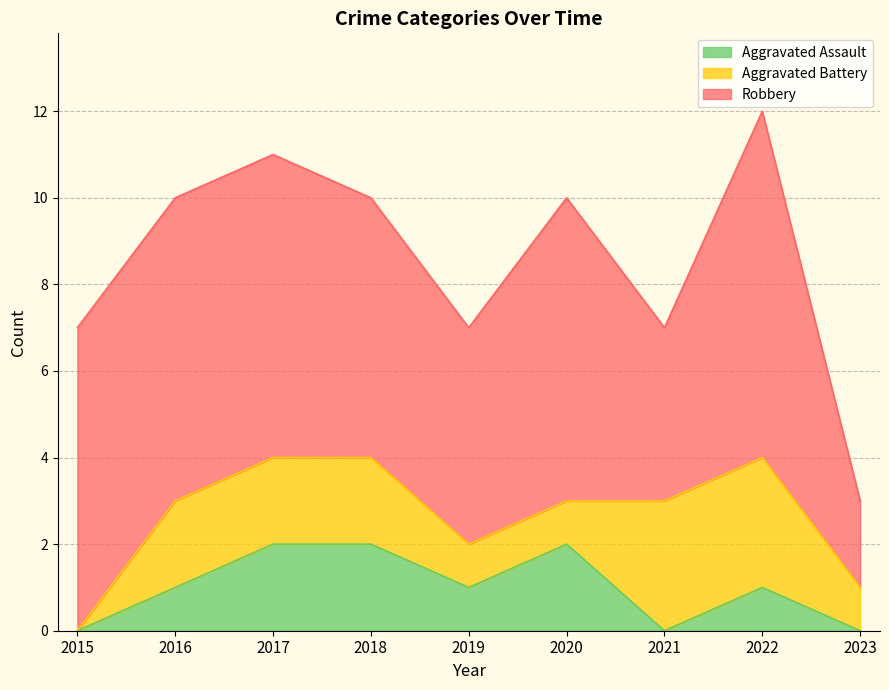

Which series has the largest total across all categories?

Robbery